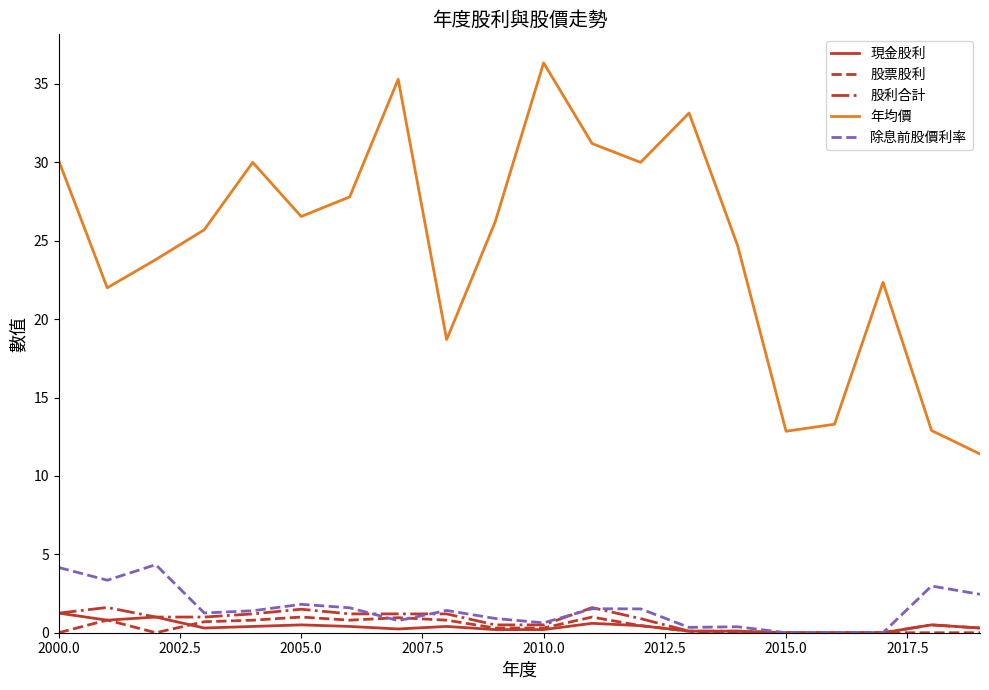

In 年均價, how many points are higher than both neighbors (excluding endpoints)?

5